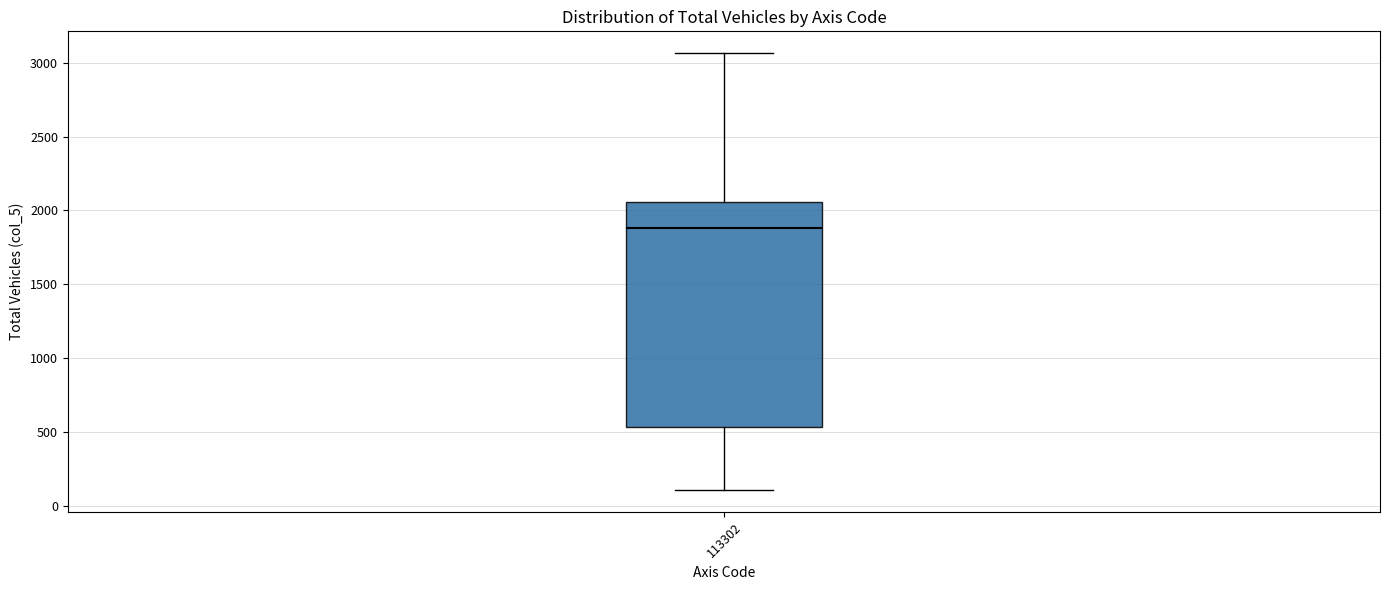

Read this box plot against the y-axis: the position of the median line, the range covered by the box, and the ends of both whiskers. The values are not printed on the chart, so give them approximately, as read against the axis.

median 1900, box 550 to 2050, whiskers 100 to 3050